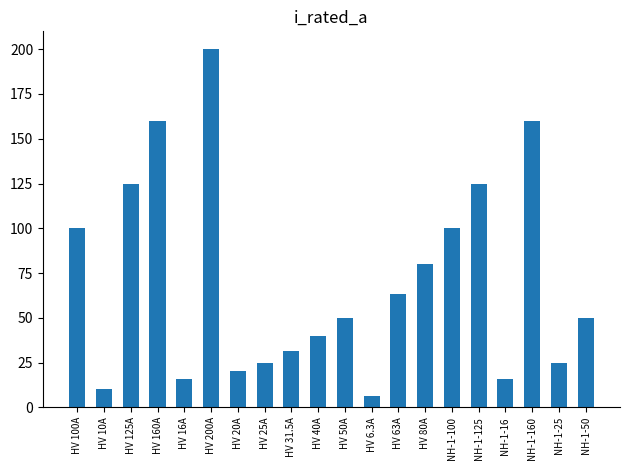

Does the chart contain any negative values?

No